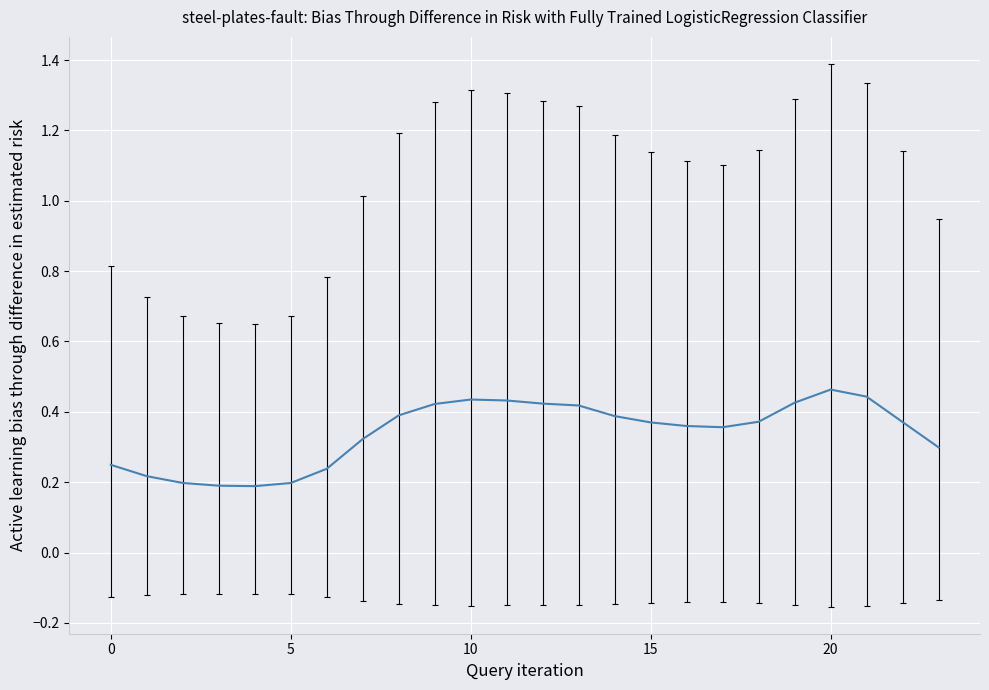

Count the values in the range 0 to 1.

24